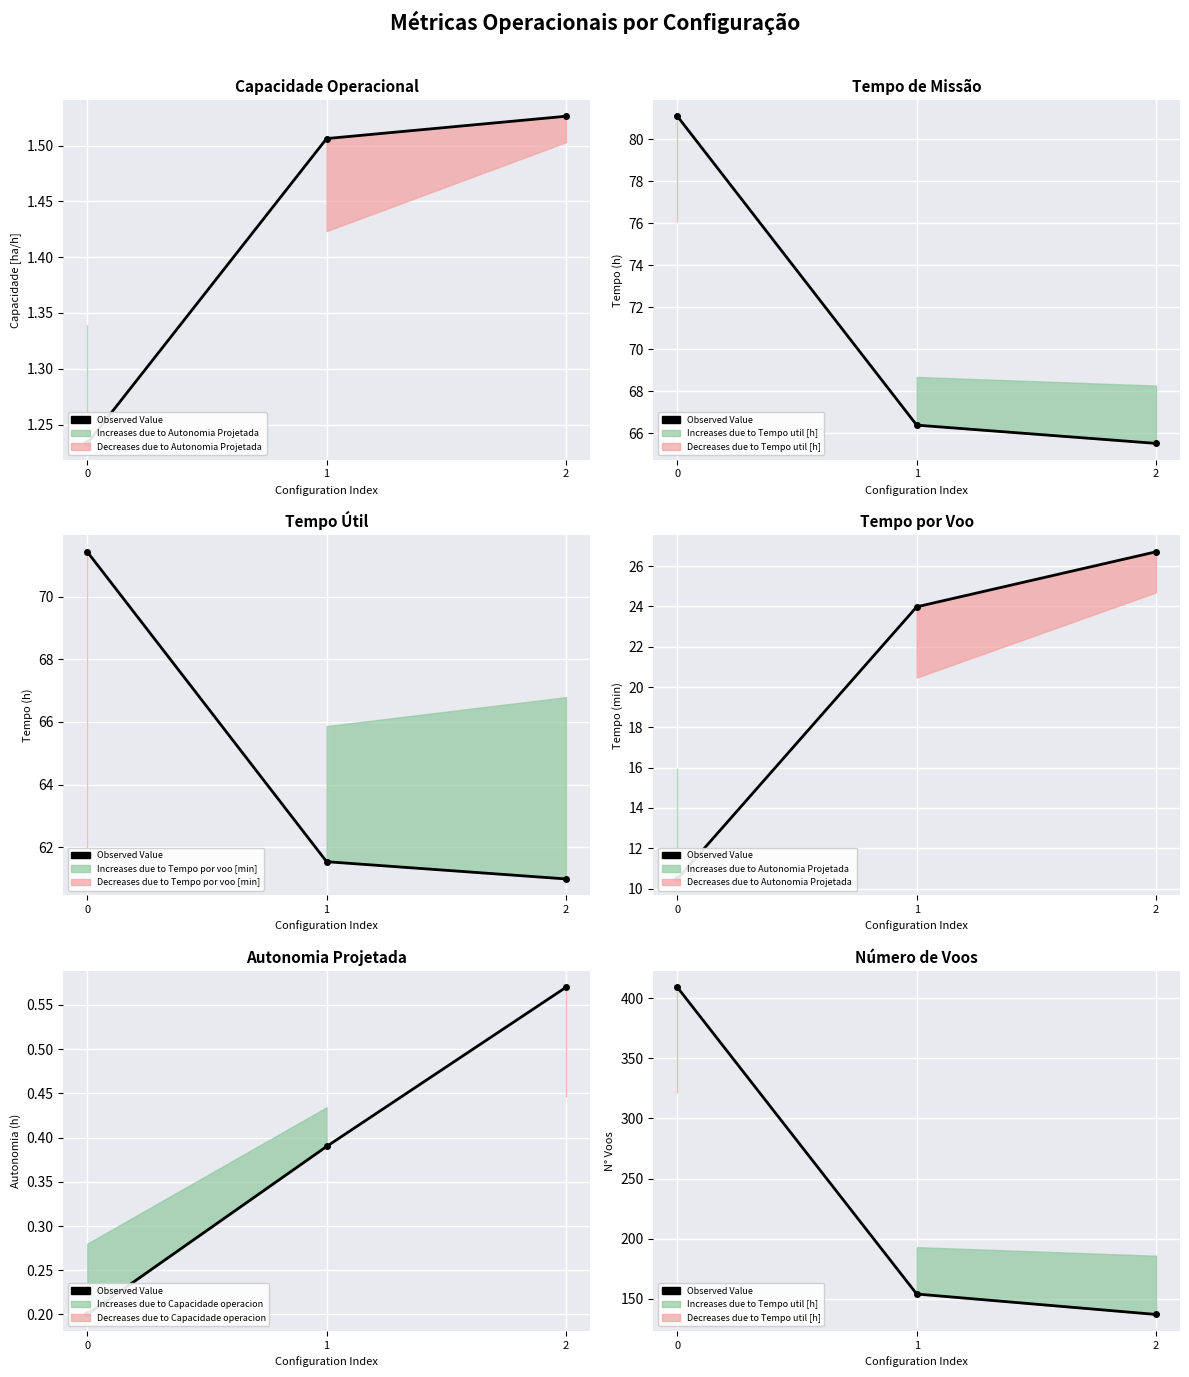

Count the number of data series in this chart.

1